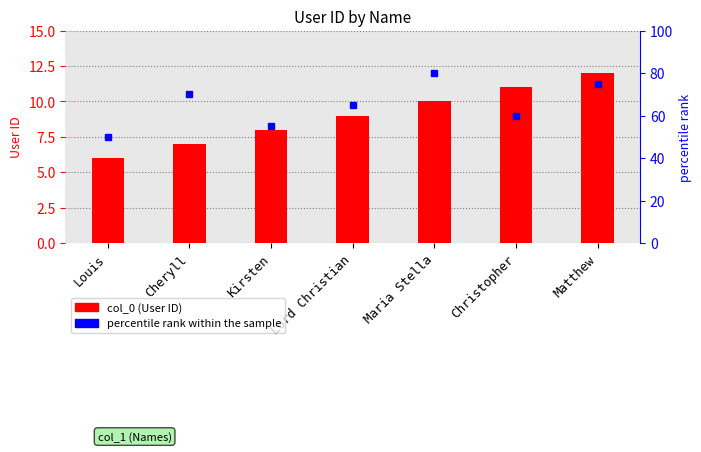

What position from the right is Christopher?

2